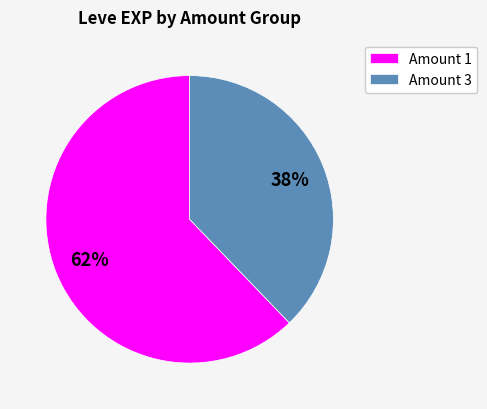

Approximately how many times larger is the value at Amount 3 compared to Amount 1?

0.6